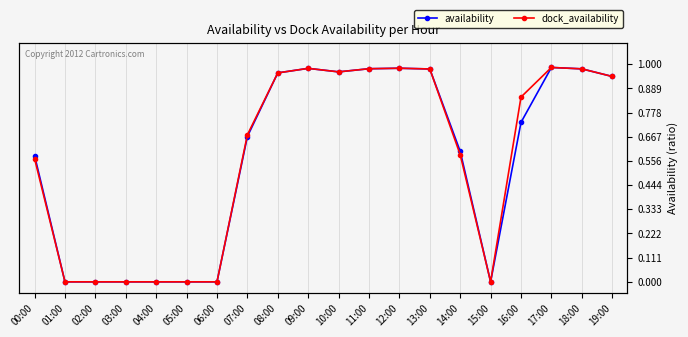

At which category is the sum across all series the highest?

17:00